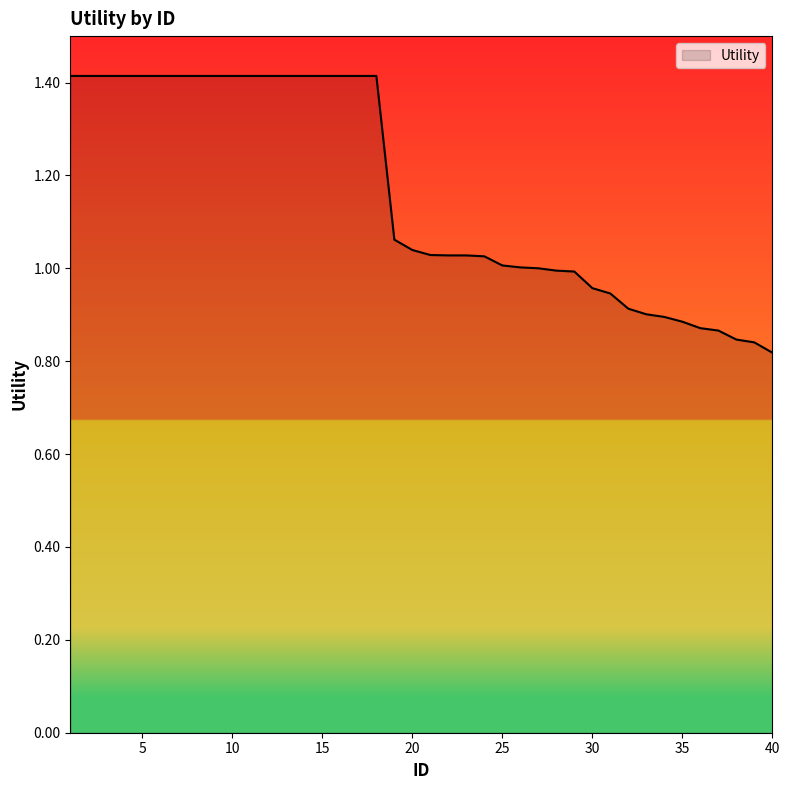

What is the maximum value shown in the chart?

1.4